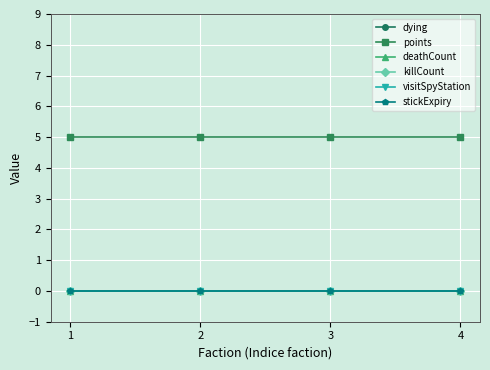

Does the chart have visible grid lines?

Yes